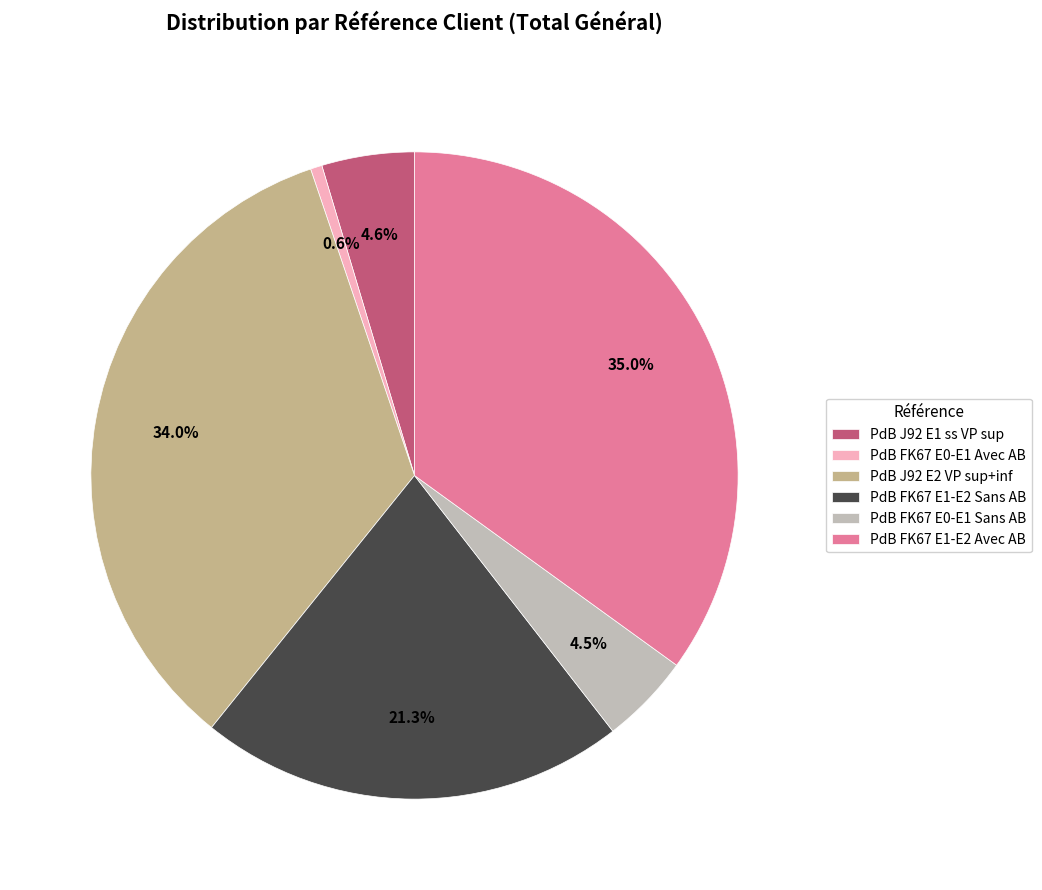

What portion of the pie excludes PdB FK67 E0-E1 Avec AB?

99.4%